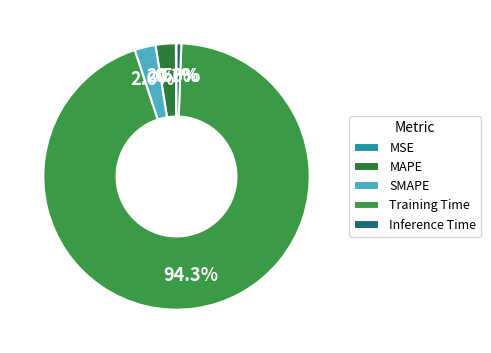

What is the total percentage of MAPE and Inference Time?

3.0%